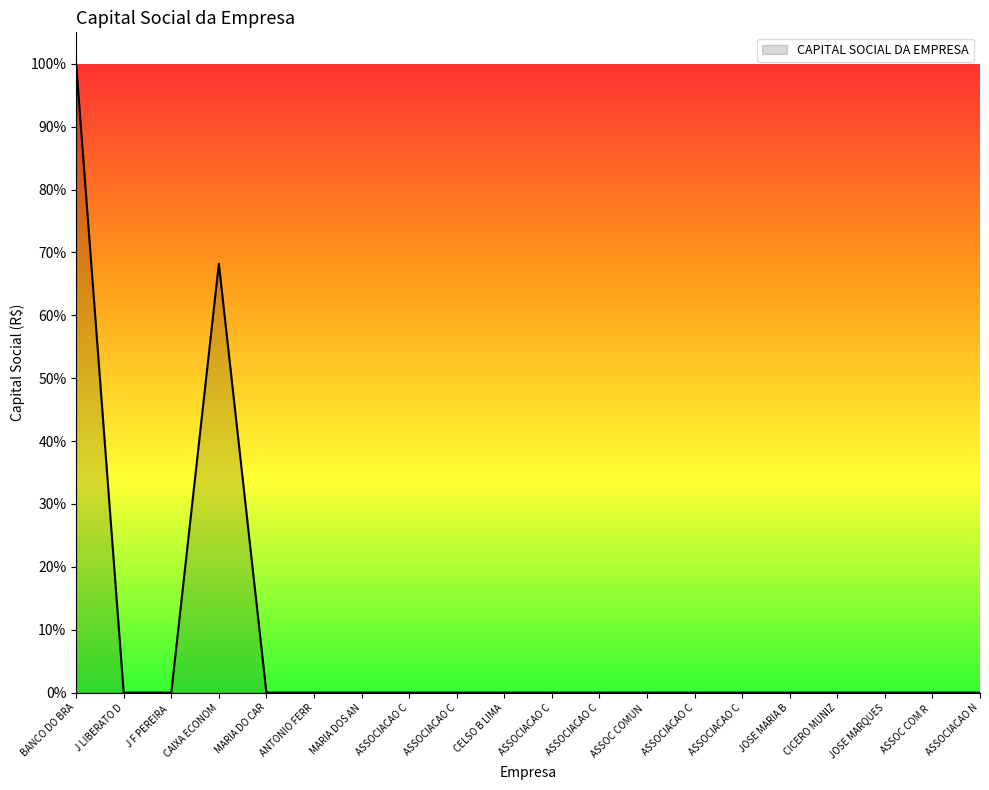

Is this an area chart (filled region under the line)?

Yes